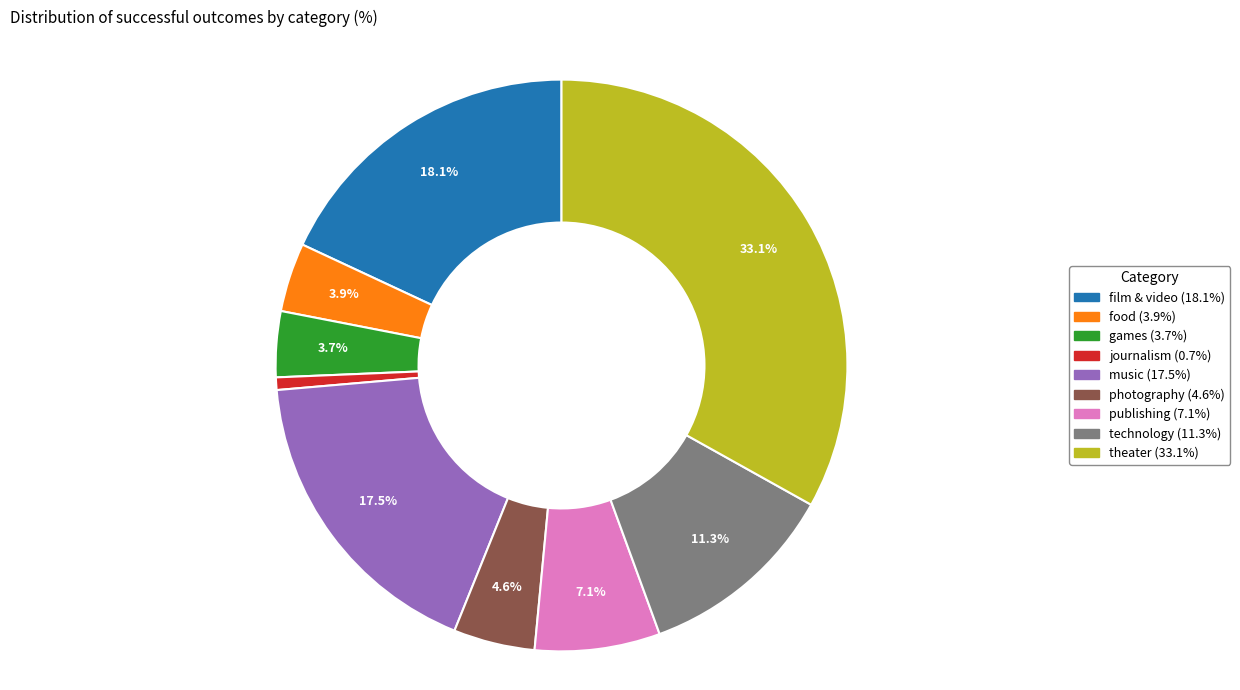

What portion of the pie excludes theater?

66.9%